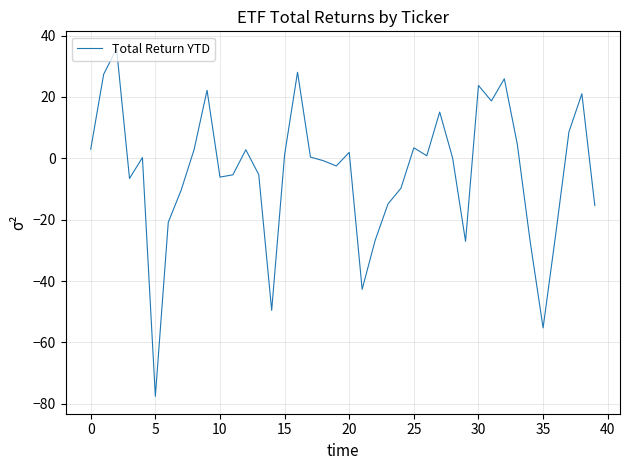

What is the minimum value shown in the chart?

-77.6